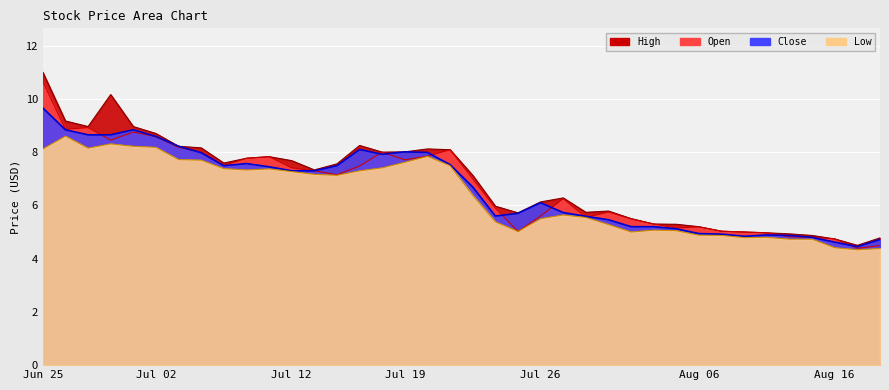

What is the total value across all series at Jul 19?

31.4